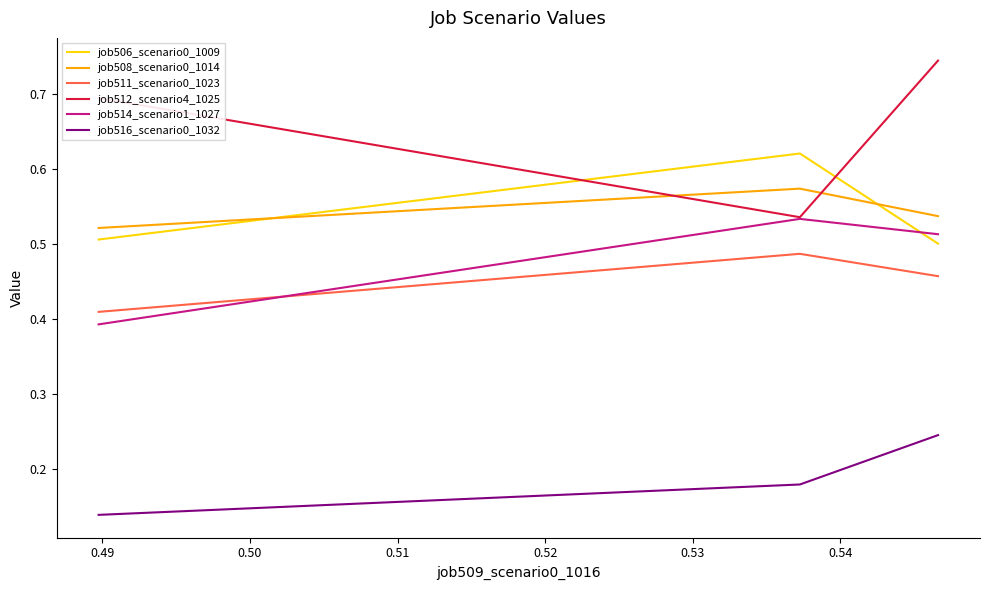

Which series has the largest range (max minus min)?

job512_scenario4_1025